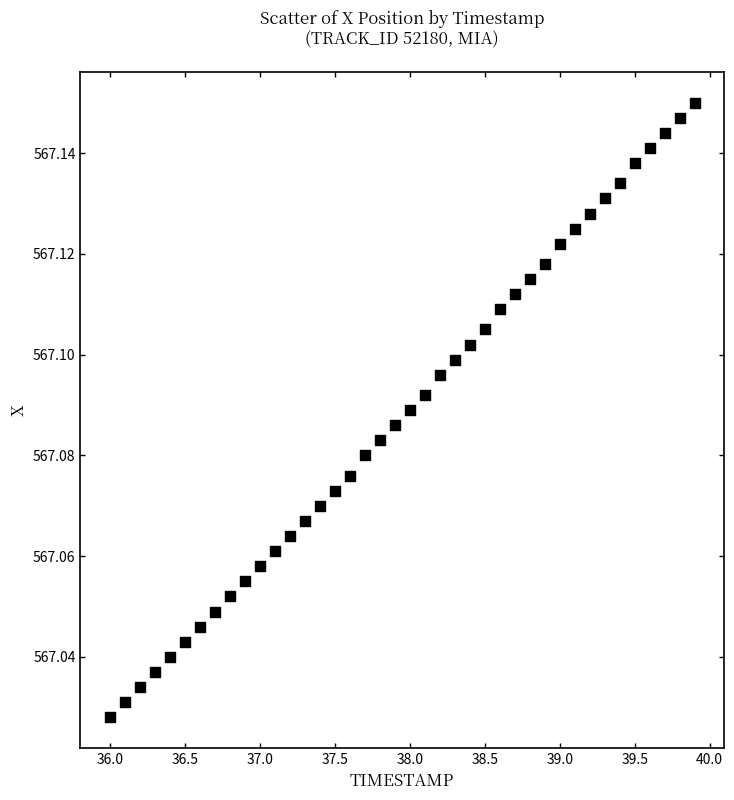

What is the range of X values (max minus min)?

3.9